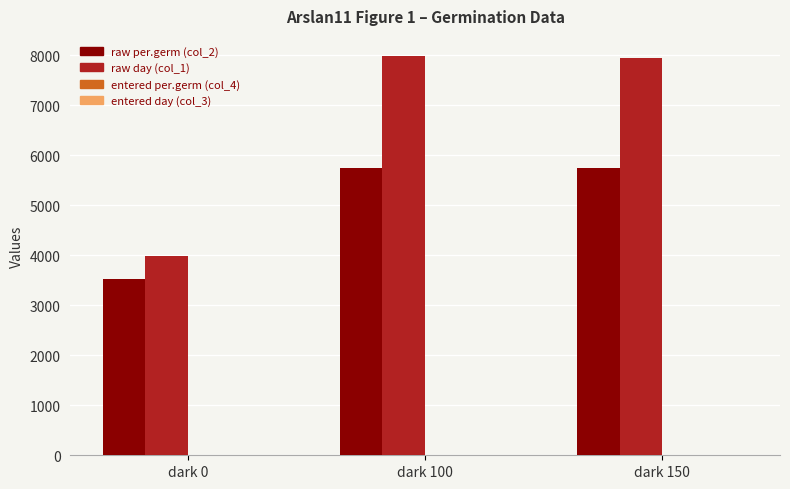

True or false: raw per.germ (col_2) has a value of 4778 at dark 0.

False